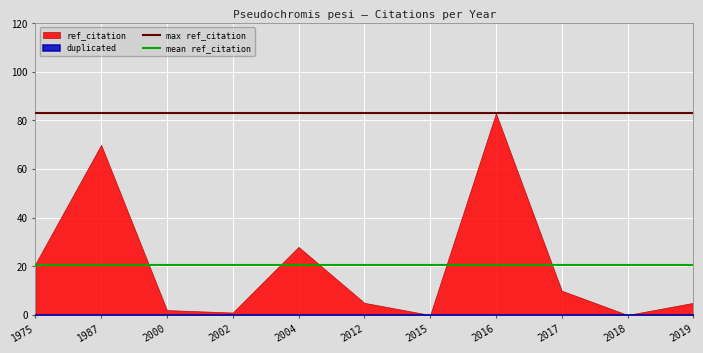

The ref_citation series shows 1 at 2002. True or false?

True